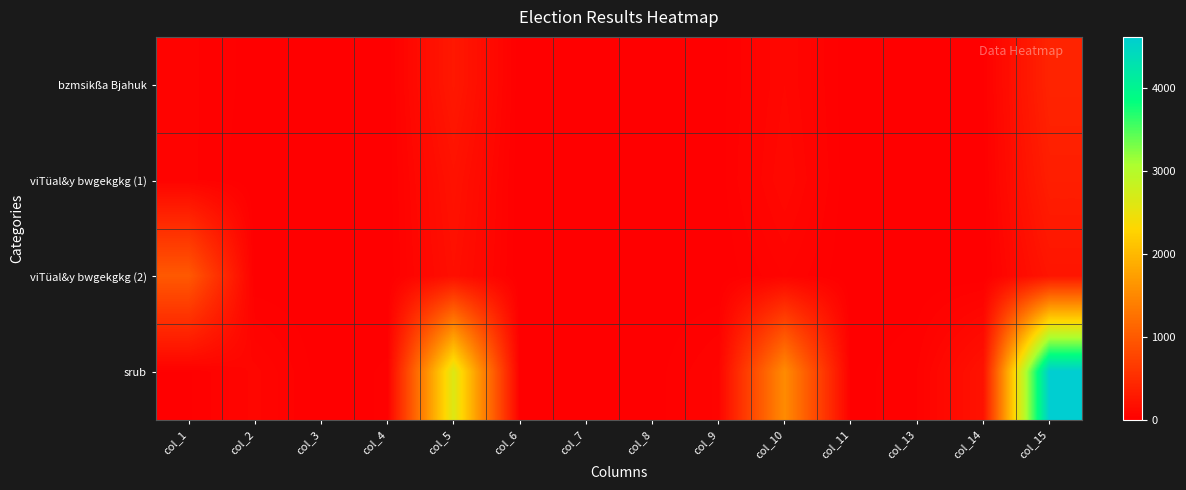

At how many categories does at least one series exceed 1094?

3